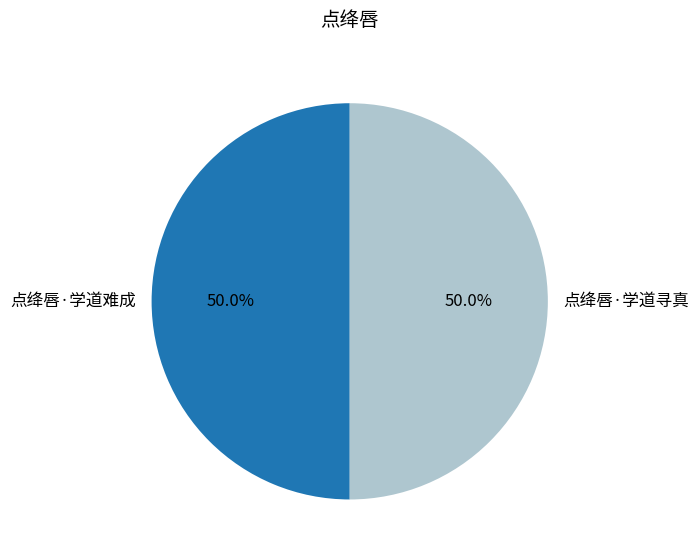

What portion of the pie excludes 点绛唇·学道难成?

50.0%